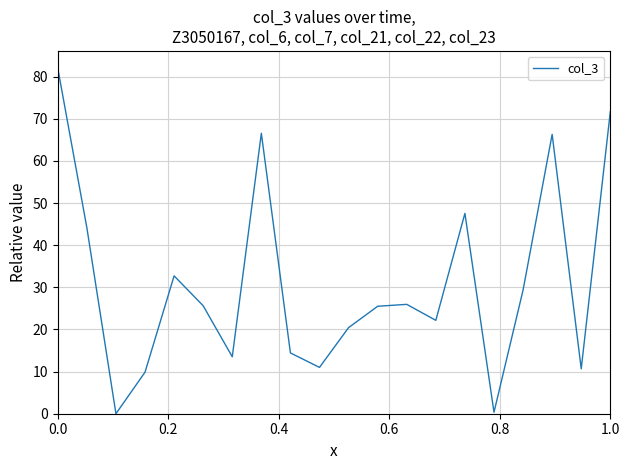

What is the maximum value shown in the chart?

82.0